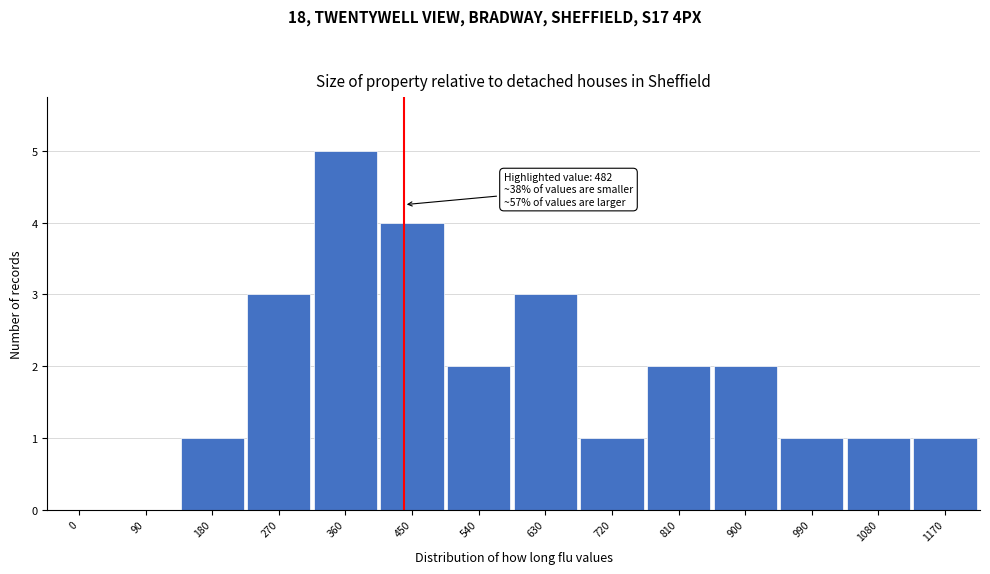

Reading left to right, extract all data points from this chart.

0=0	90=0	180=1	270=3	360=5	450=4	540=2	630=3	720=1	810=2	900=2	990=1	1080=1	1170=1